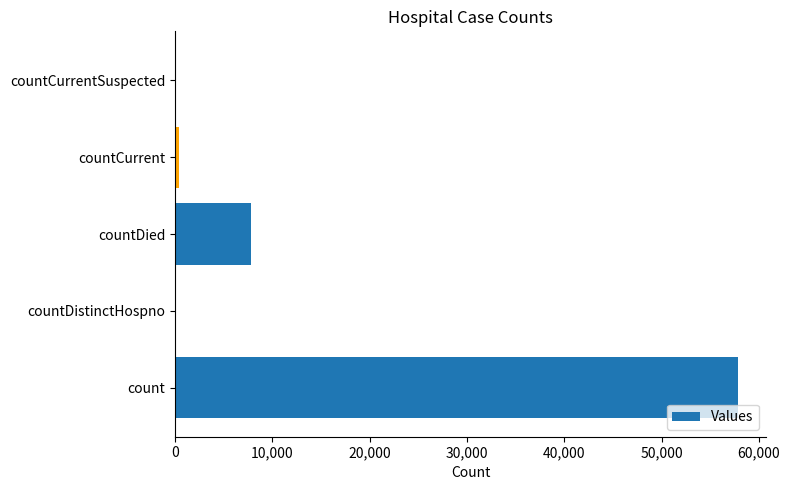

At which label is the value closest to 28918?

countDied